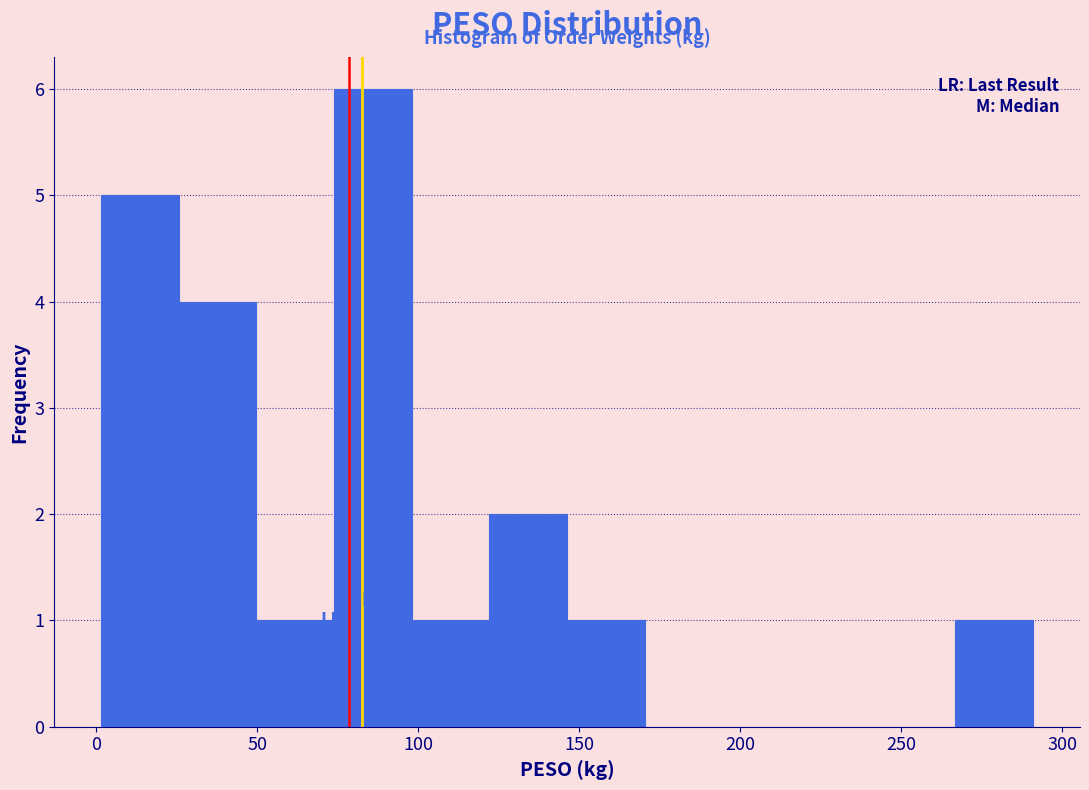

Which range on the x-axis has the tallest bar?

75 to 100